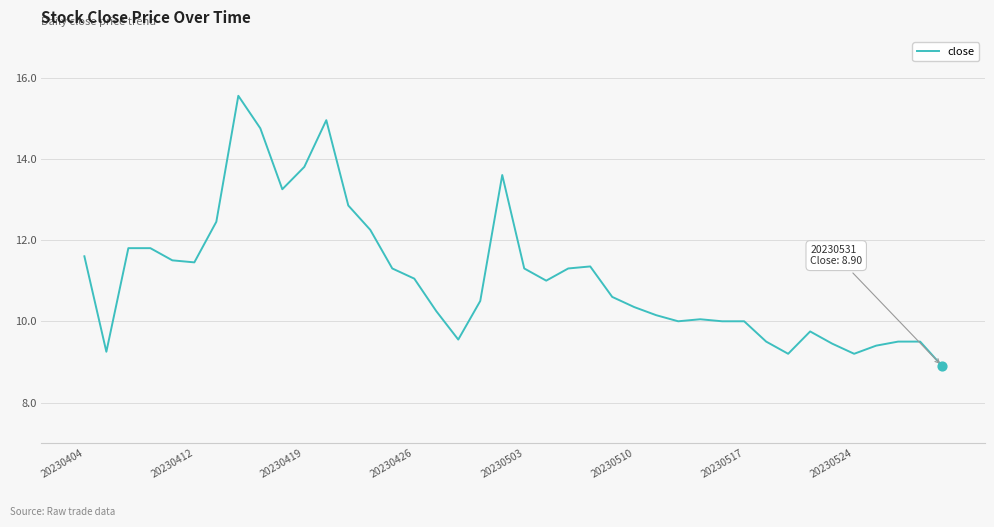

What is the minimum value shown in the chart?

8.9